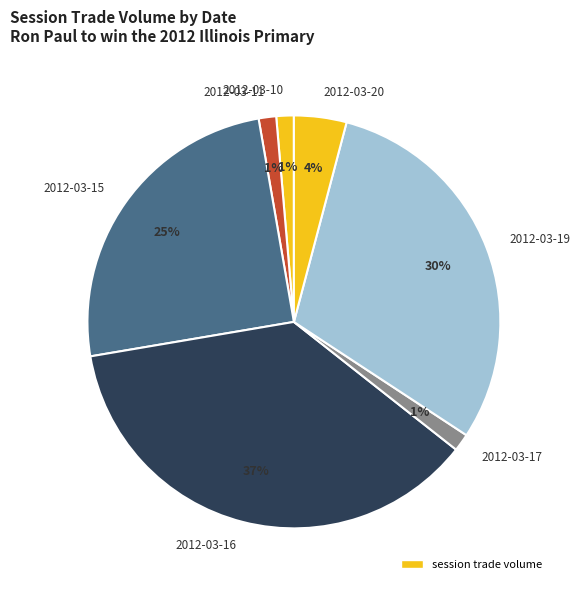

True or false: 2012-03-16 accounts for 47% of the total.

False